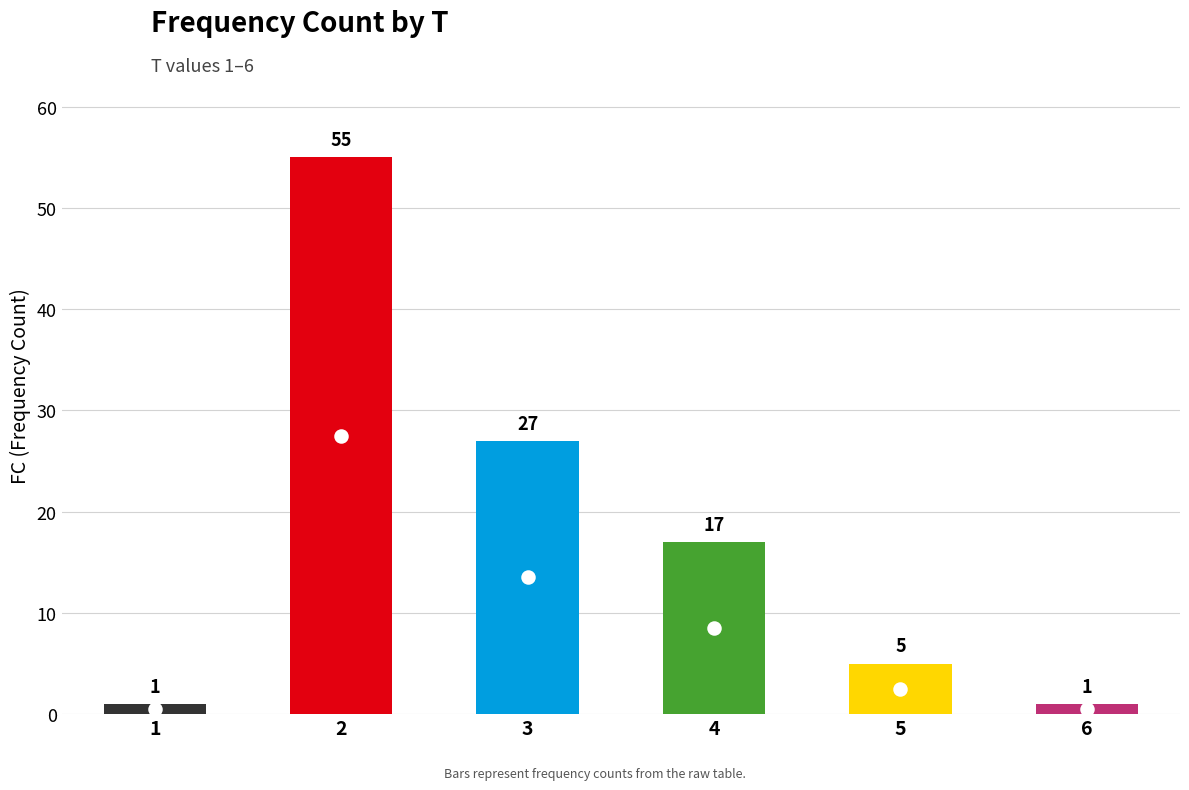

Between 5 and 2, which is larger?

2